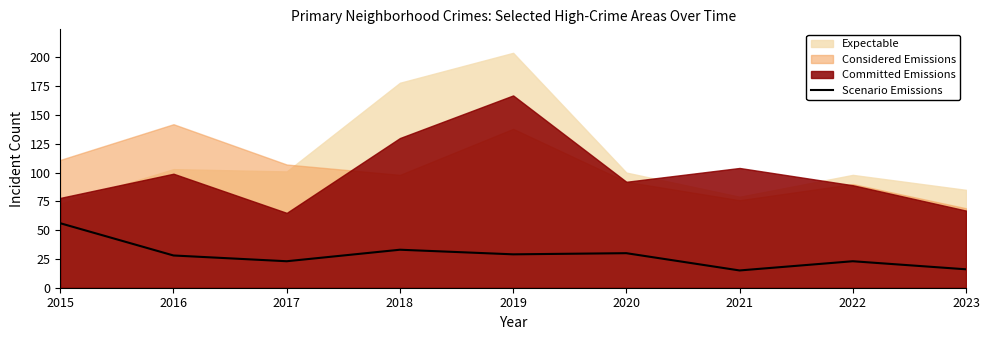

Is it true that Scenario Emissions equals 17 at 2020?

False